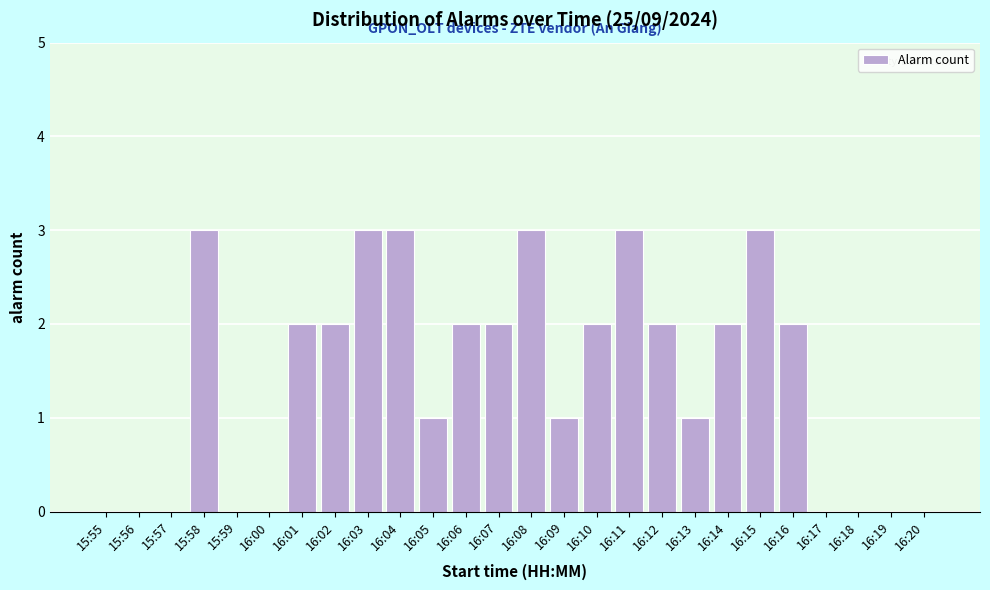

Reading left to right, transcribe all the data shown in this chart.

15:55=0	15:56=0	15:57=0	15:58=3	15:59=0	16:00=0	16:01=2	16:02=2	16:03=3	16:04=3	16:05=1	16:06=2	16:07=2	16:08=3	16:09=1	16:10=2	16:11=3	16:12=2	16:13=1	16:14=2	16:15=3	16:16=2	16:17=0	16:18=0	16:19=0	16:20=0